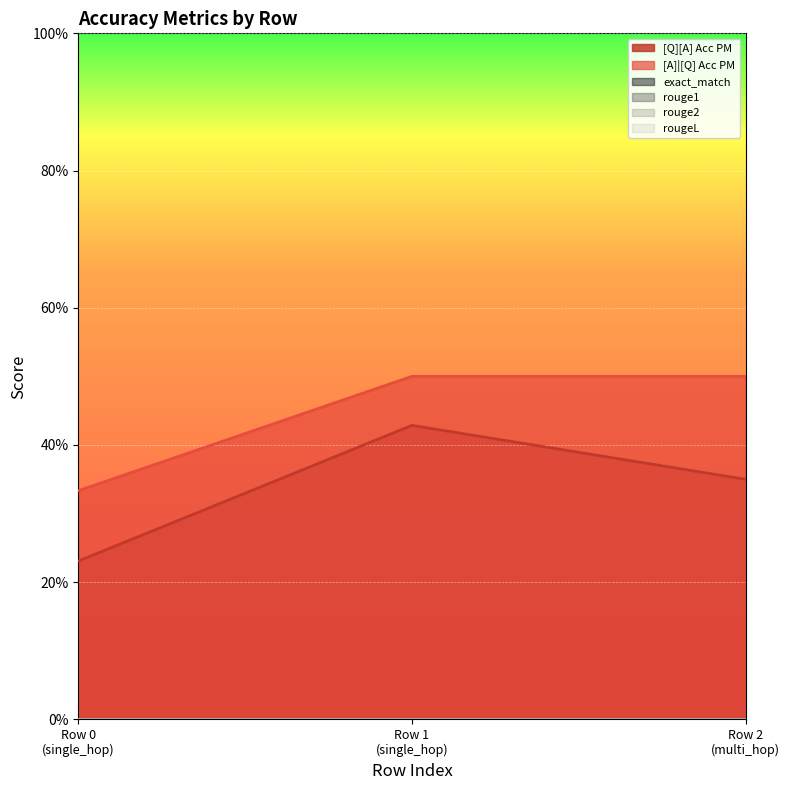

What is the spread (max minus min) of values at 0?

0.3